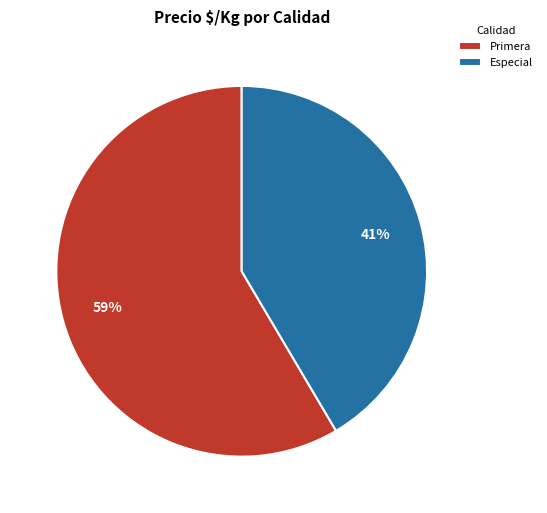

Is there a majority slice in this chart?

Yes